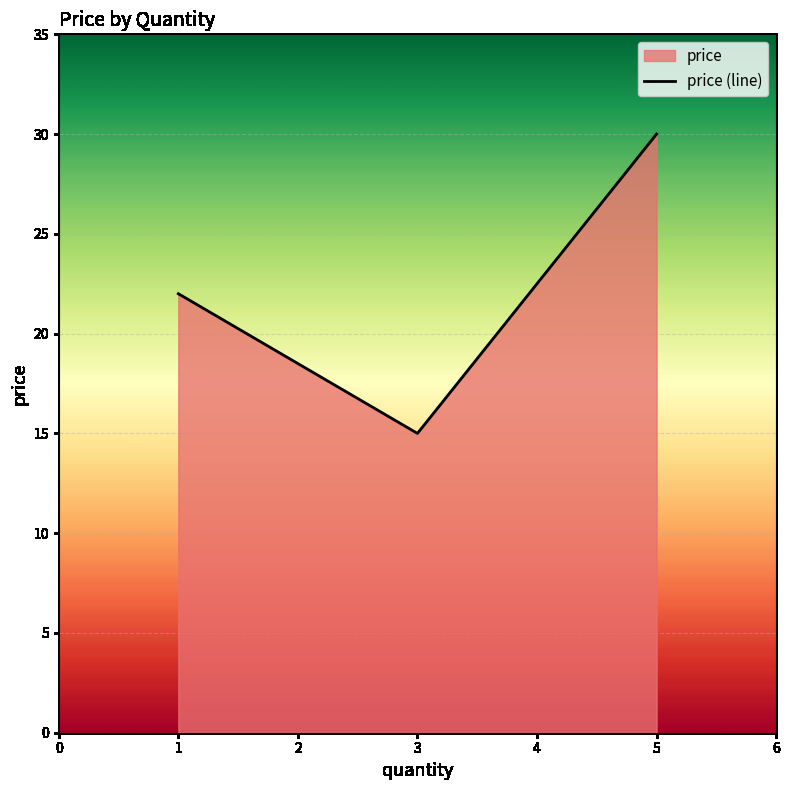

Rank the categories by value from lowest to highest.

3, 1, 5